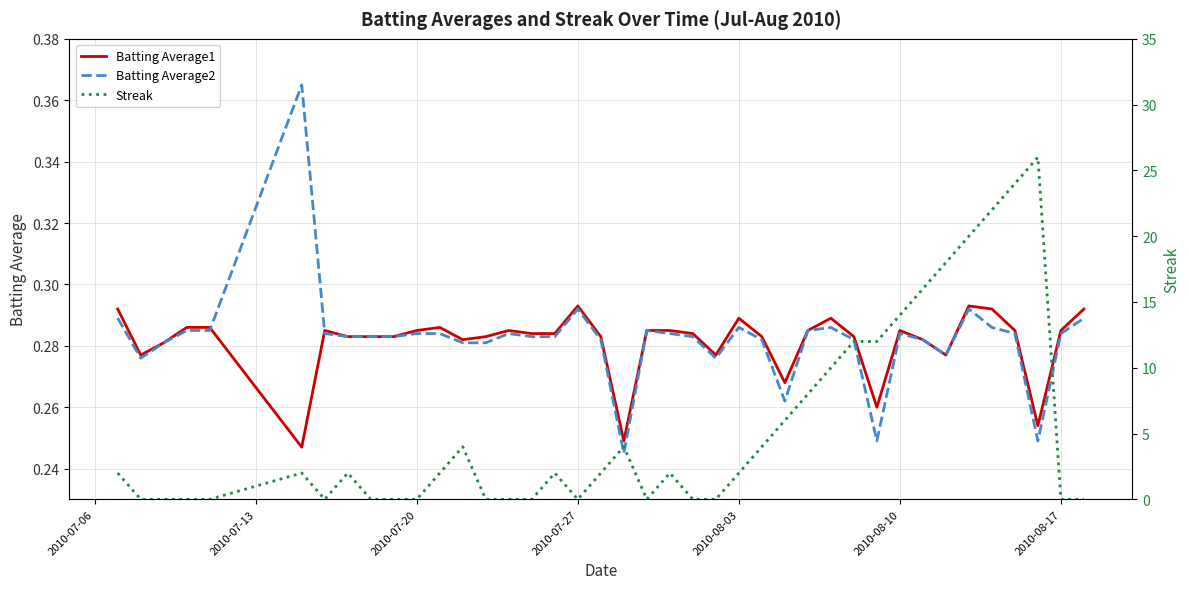

How many Batting Average2 values are between 0 and 1?

40